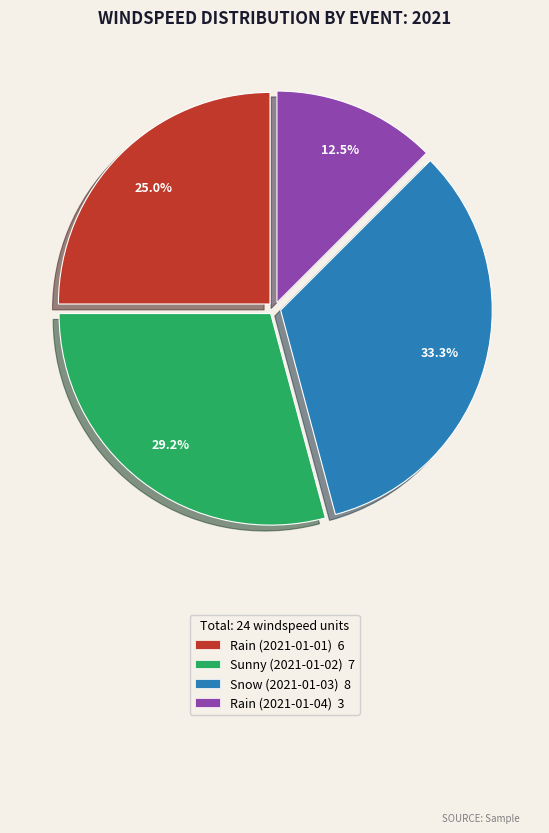

To the nearest percent, what is the combined percentage of Rain (2021-01-01) and Snow (2021-01-03)?

58%